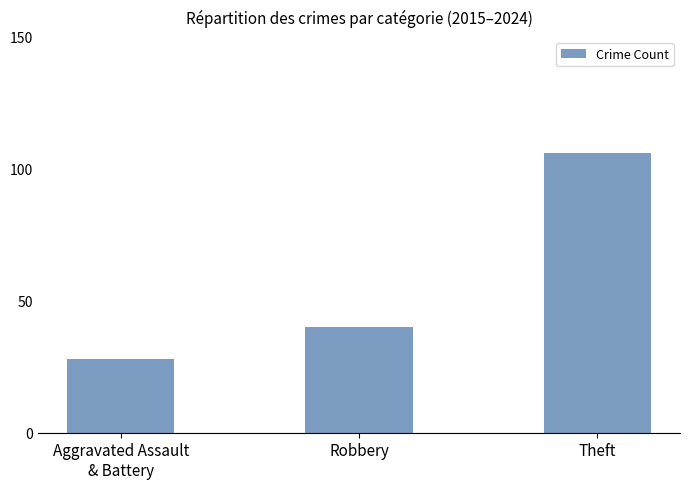

At which label is the value closest to 67?

Robbery